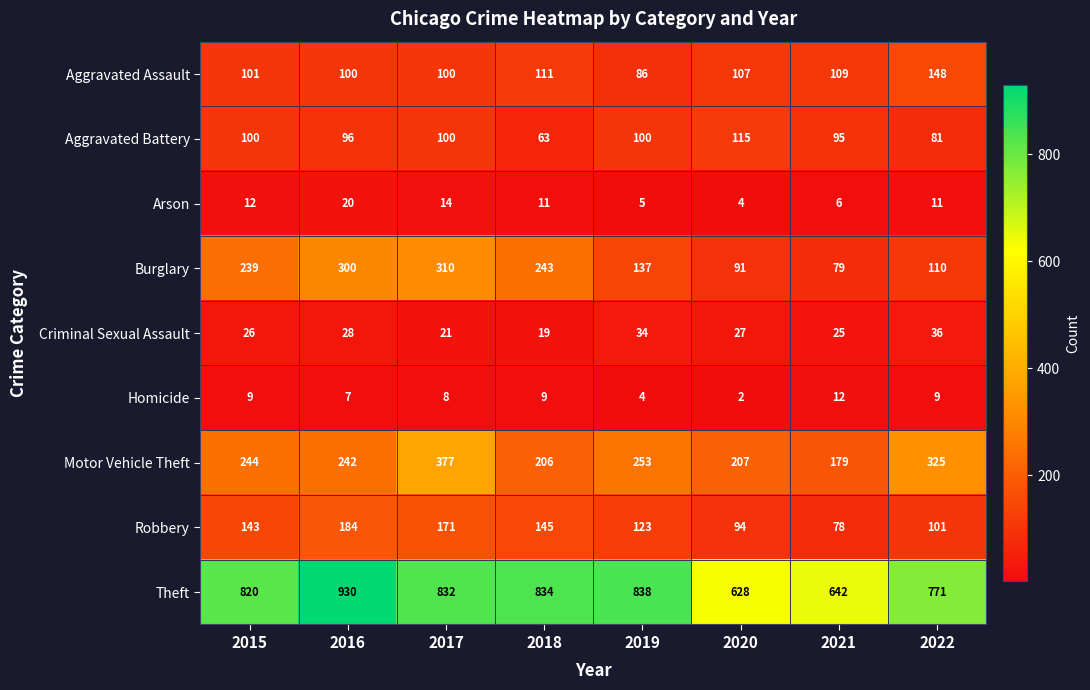

Count the number of data series in this chart.

9